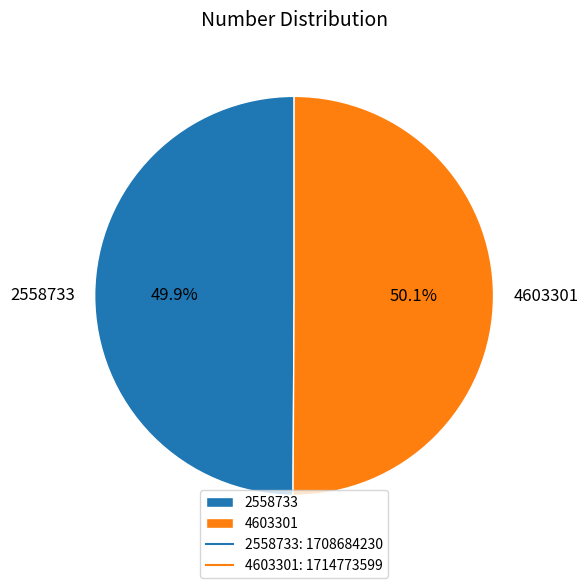

Does any single category account for the majority?

Yes